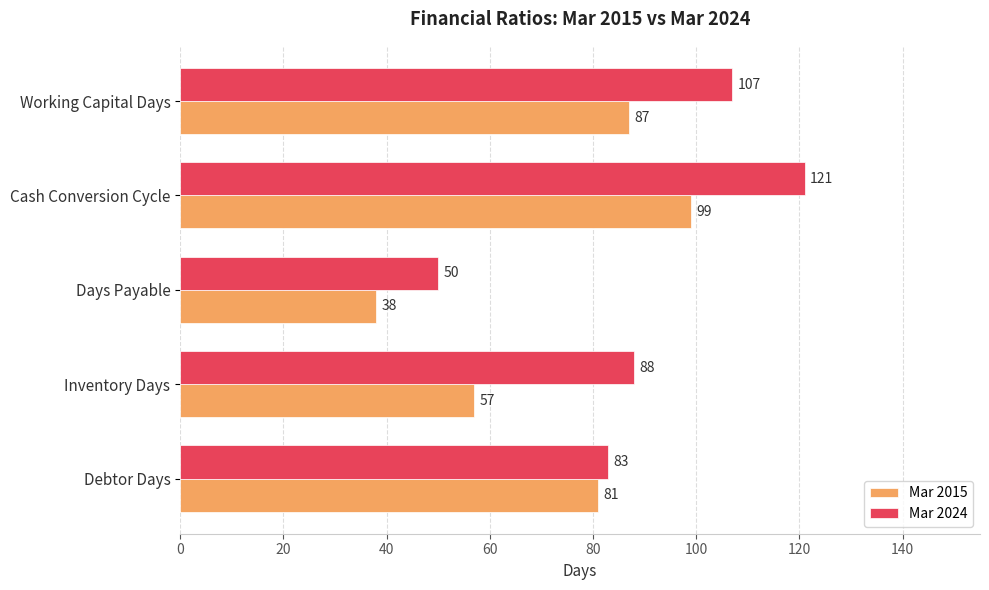

Rank the series by their average value, from highest to lowest.

Mar 2024, Mar 2015